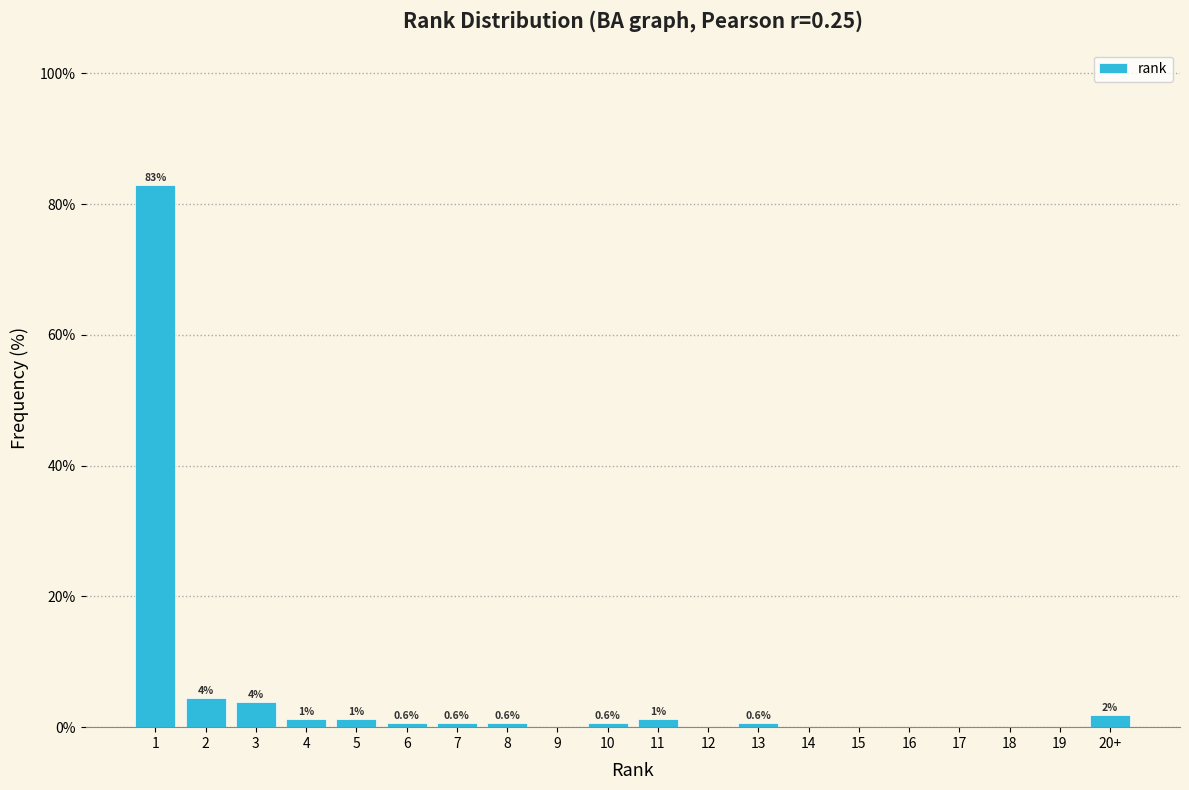

What is the maximum value shown in the chart?

82.9